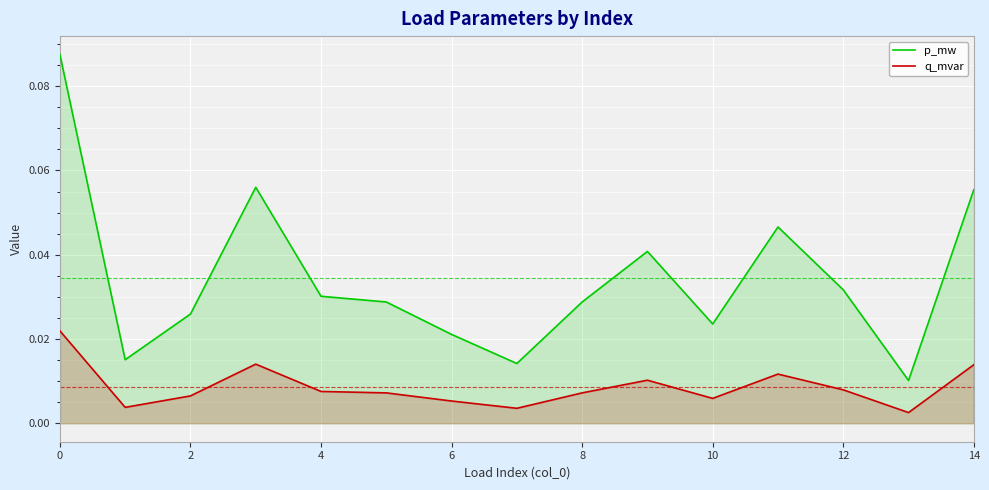

True or false: p_mw and q_mvar intersect in this chart.

False